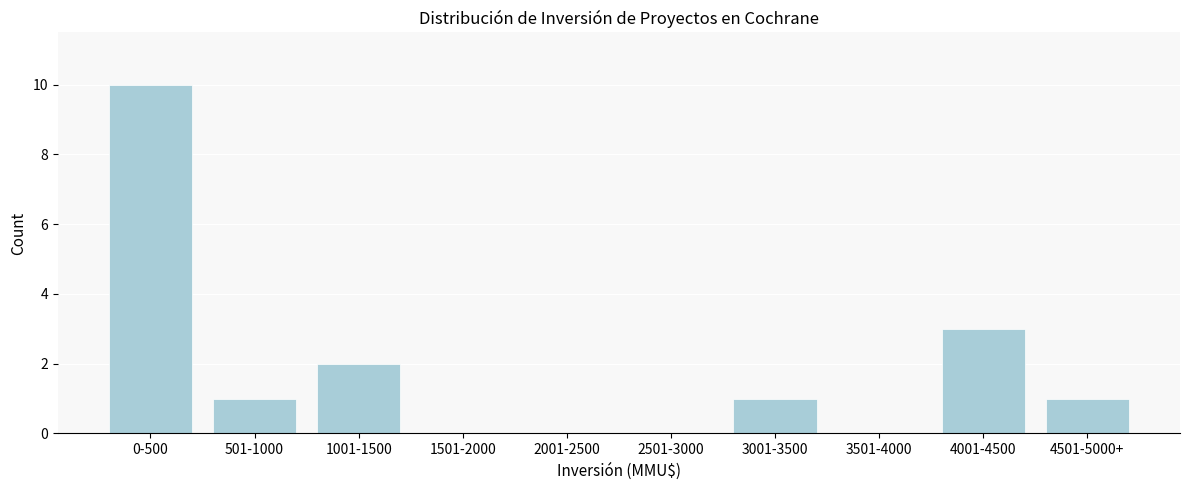

Reading left to right, transcribe all the data shown in this chart.

0-500=10	501-1000=1	1001-1500=2	1501-2000=0	2001-2500=0	2501-3000=0	3001-3500=1	3501-4000=0	4001-4500=3	4501-5000+=1